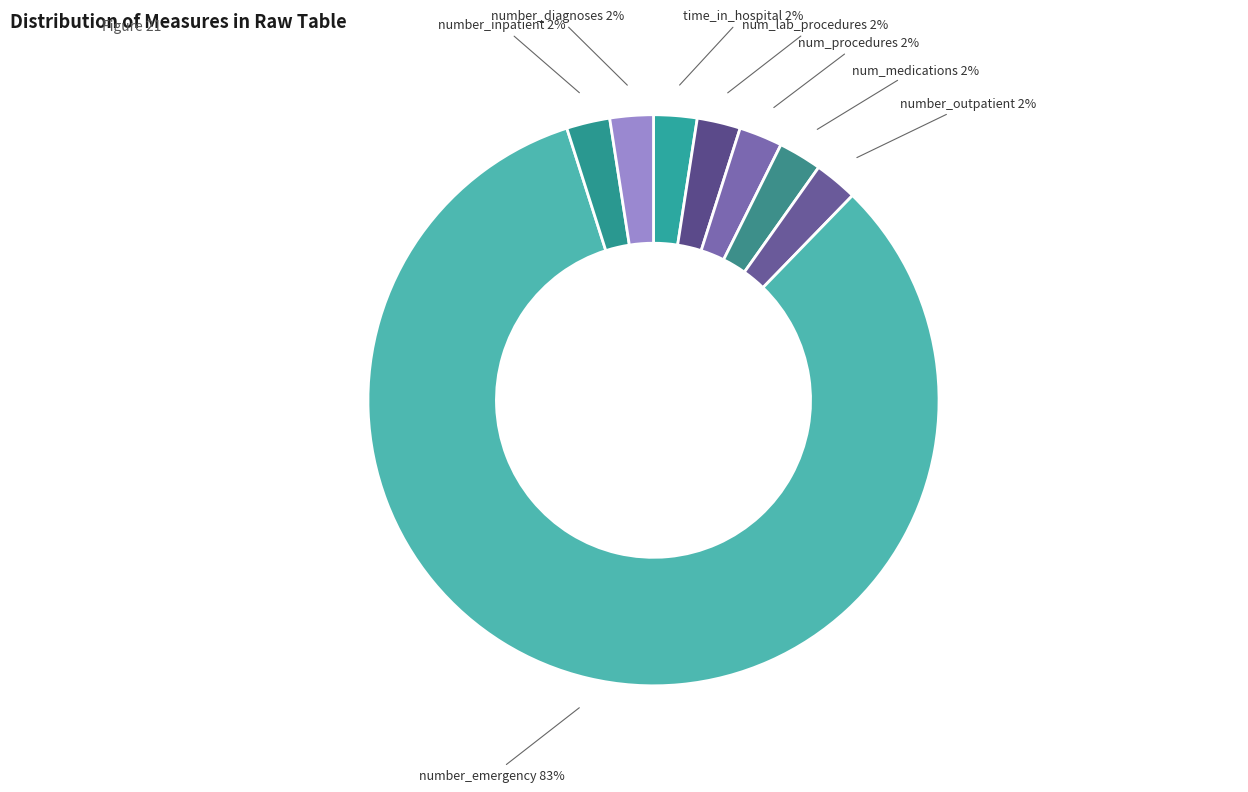

How many segments does this pie chart have?

8